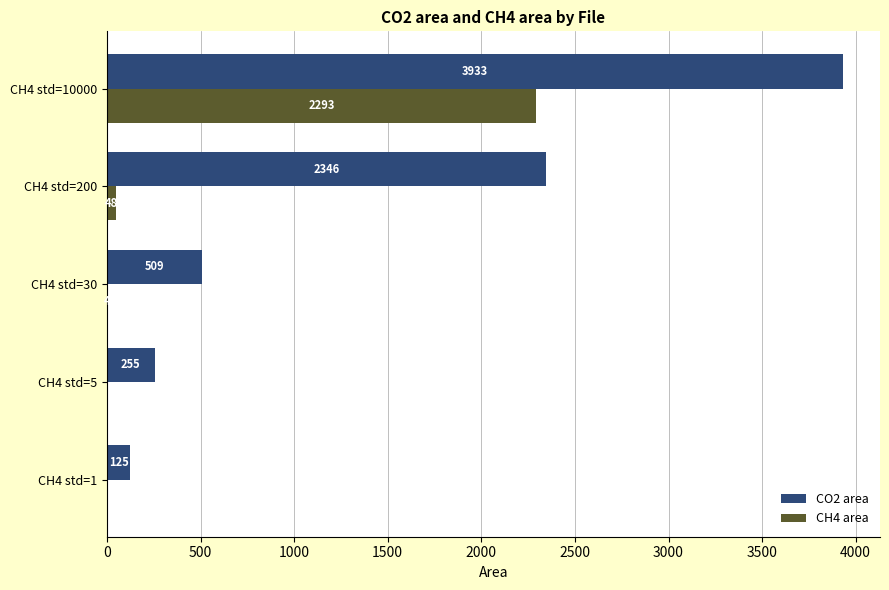

Which series changed the most between CH4 std=30 and CH4 std=10000?

CO2 area